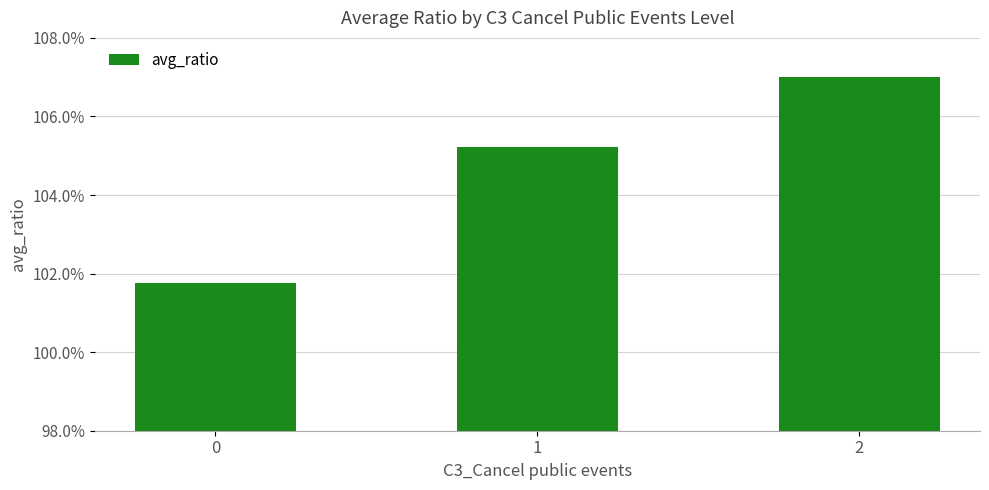

Reading left to right, what are all the values shown in this chart?

0=1.0	1=1.1	2=1.1